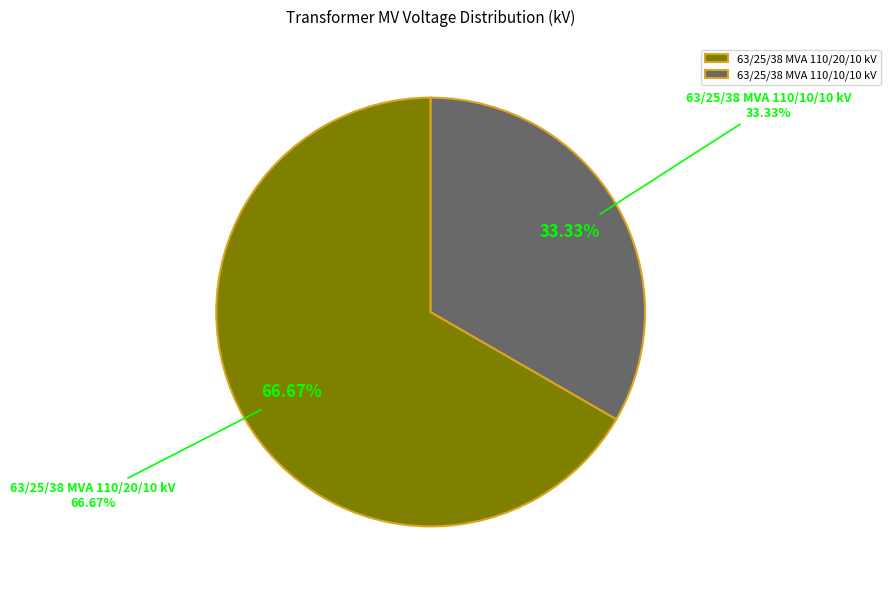

What is the change in value from 63/25/38 MVA 110/20/10 kV to 63/25/38 MVA 110/10/10 kV?

-10